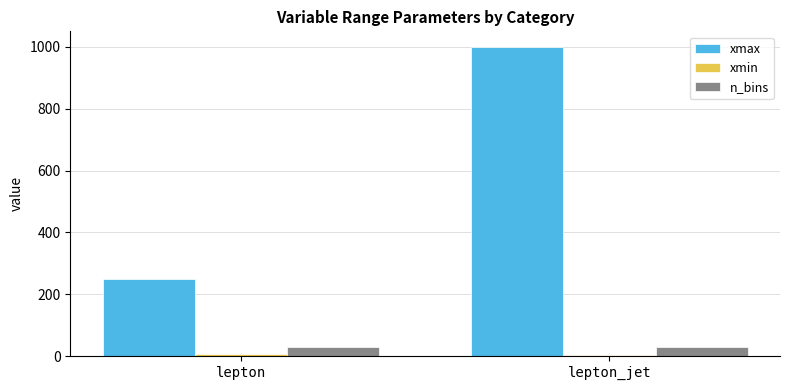

Which series has the largest total across all categories?

xmax